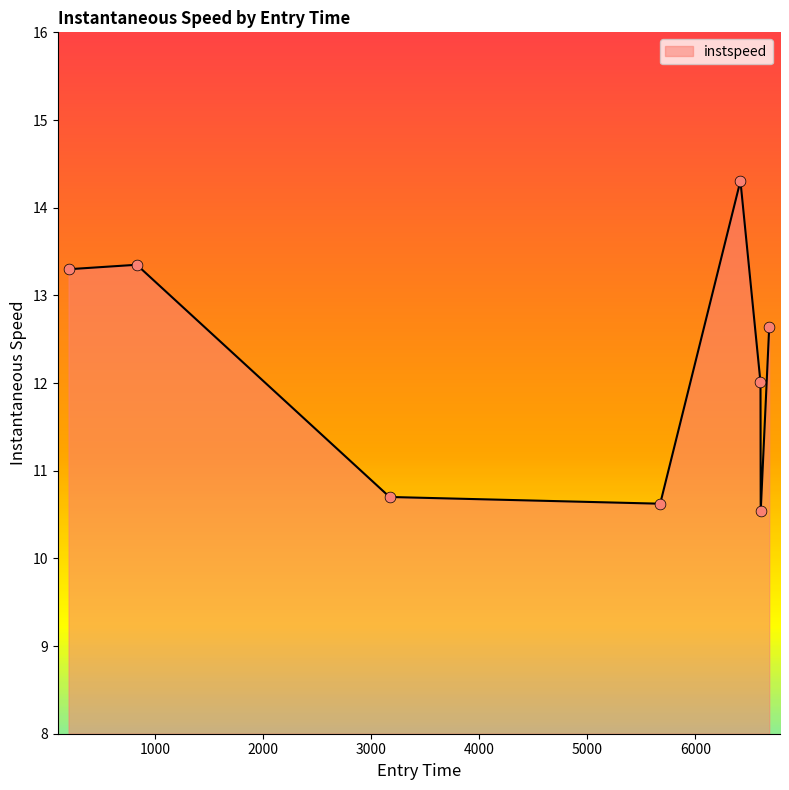

True or false: there are more than 2 points higher than both neighbors.

False